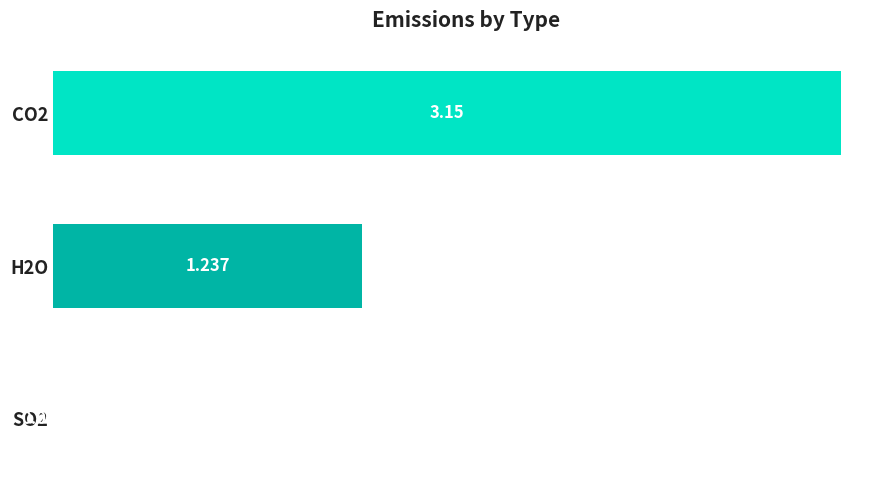

Are the bars horizontal?

Yes